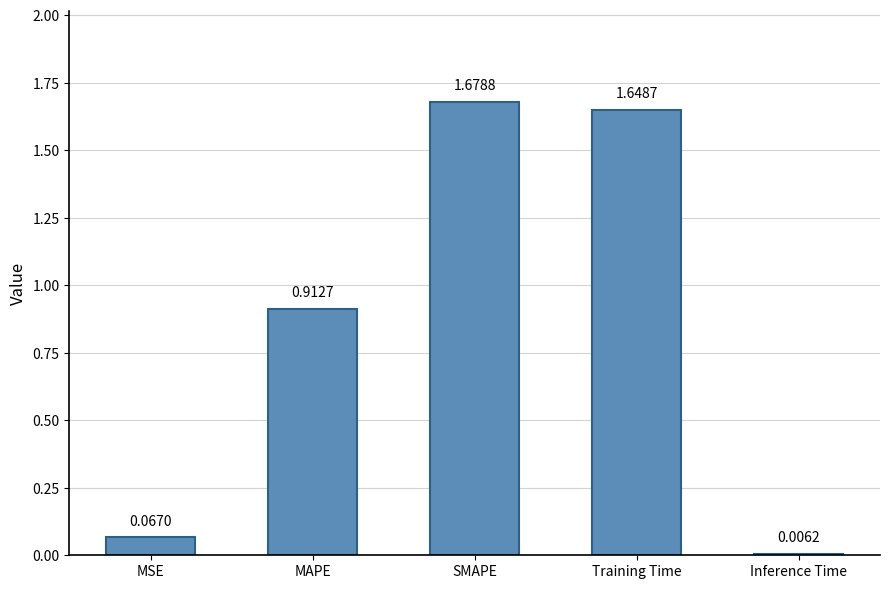

The value at MAPE is 1.2. True or false?

False